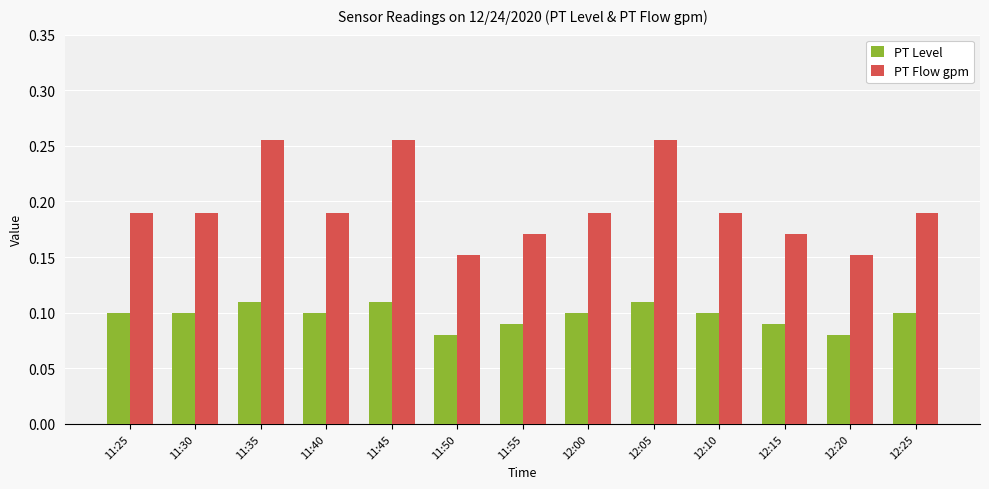

The value of PT Level at 11:50 is 0.1. True or false?

True